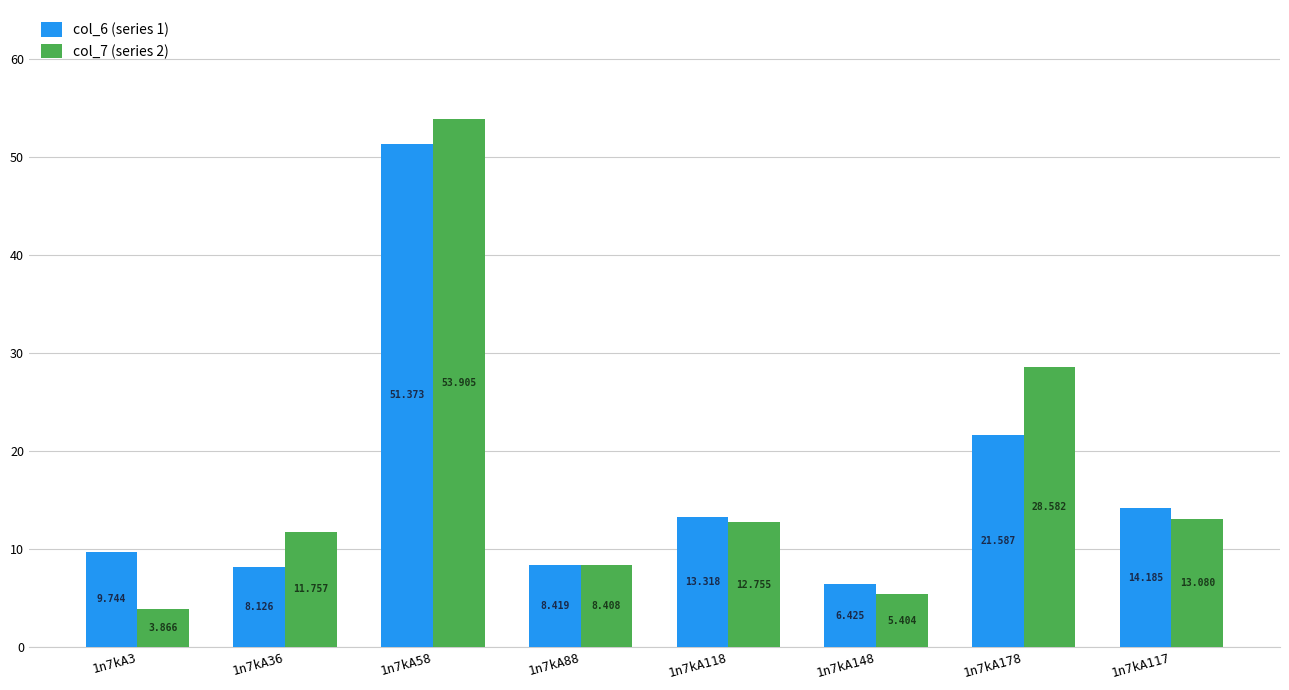

Is it true that col_6 (series 1) equals 8.1 at 1n7kA36?

True